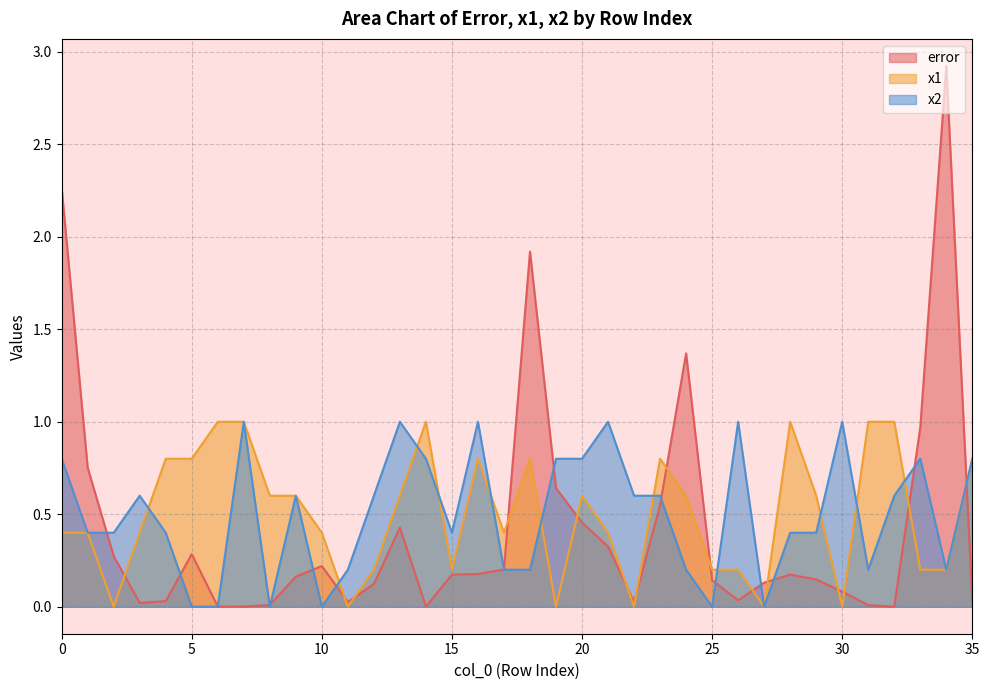

Reading left to right, extract all data points from this chart.

error: 2.3	0.8	0.3	0.0	0.0	0.3	0.0	0.0	0.0	0.2	0.2	0.0	0.1	0.4	0.0	0.2	0.2	0.2	1.9	0.6	0.5	0.3	0.0	0.5	1.4	0.1	0.0	0.1	0.2	0.1	0.1	0.0	0.0	1.0	2.9	0.0
x1: 0.4	0.4	0.0	0.4	0.8	0.8	1.0	1.0	0.6	0.6	0.4	0.0	0.2	0.6	1.0	0.2	0.8	0.4	0.8	0.0	0.6	0.4	0.0	0.8	0.6	0.2	0.2	0.0	1.0	0.6	0.0	1.0	1.0	0.2	0.2	0.8
x2: 0.8	0.4	0.4	0.6	0.4	0.0	0.0	1.0	0.0	0.6	0.0	0.2	0.6	1.0	0.8	0.4	1.0	0.2	0.2	0.8	0.8	1.0	0.6	0.6	0.2	0.0	1.0	0.0	0.4	0.4	1.0	0.2	0.6	0.8	0.2	0.8